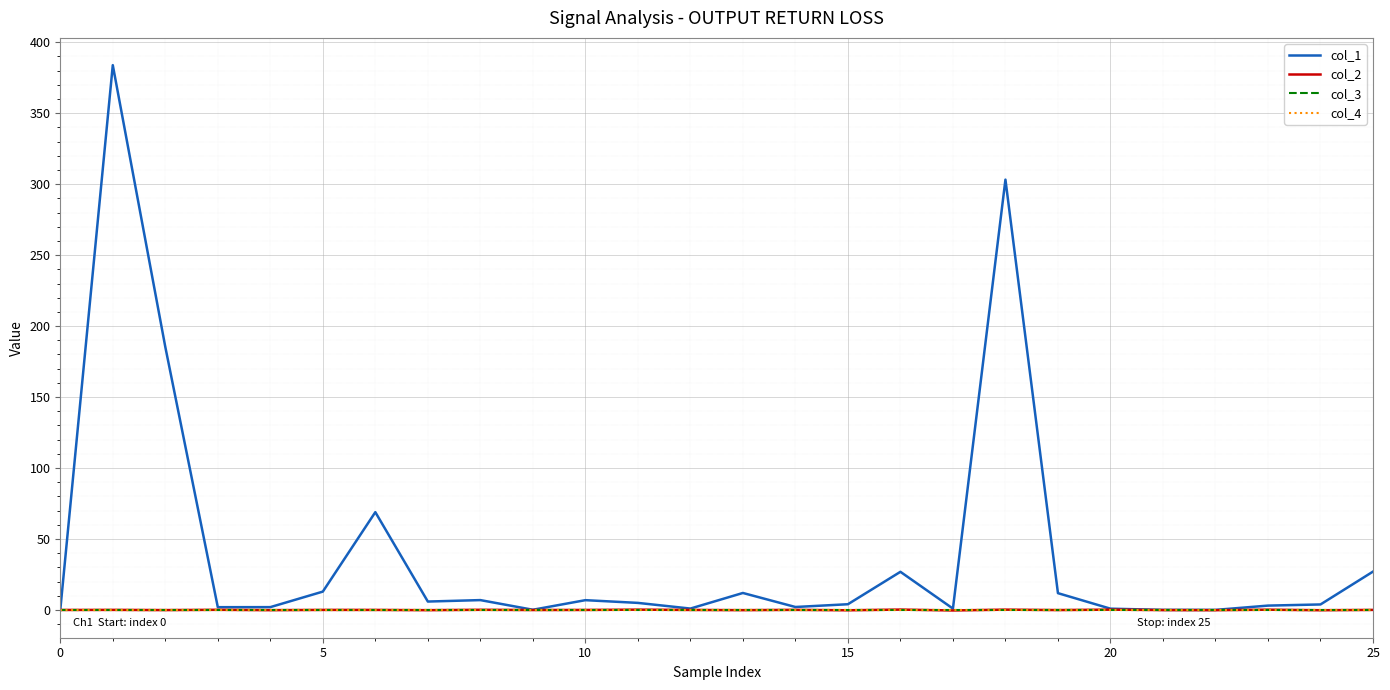

True or false: col_2 has more than 0 interior local peaks.

True